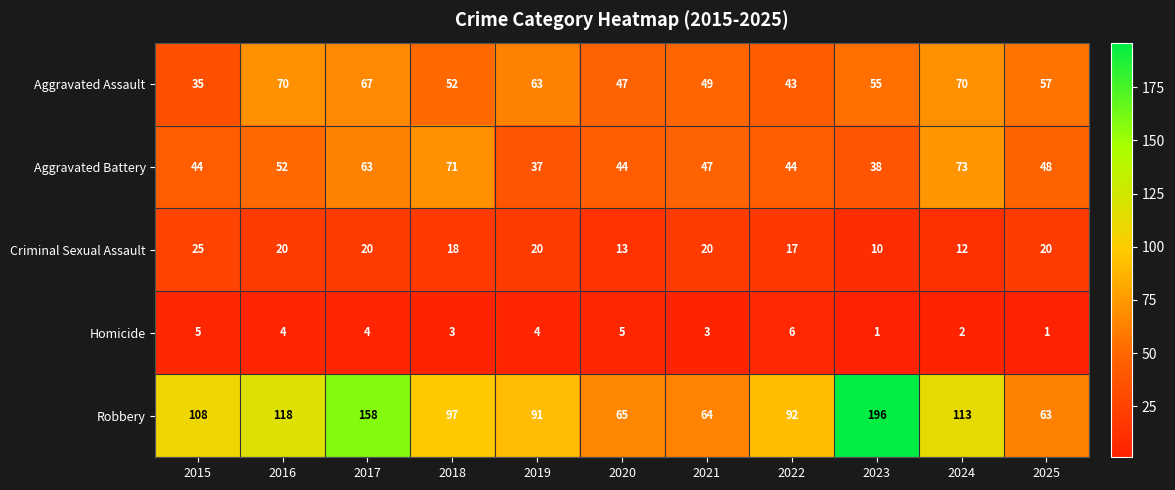

Which category has the highest value in the Aggravated Battery series?

2024